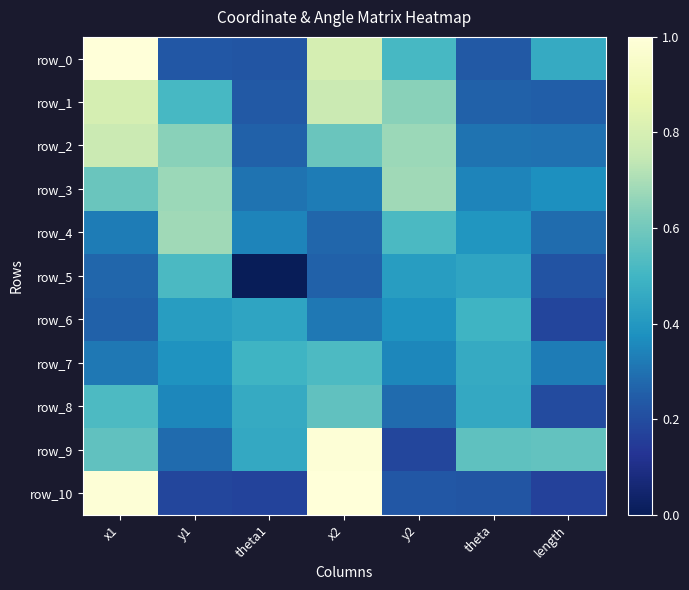

Which label corresponds to the largest value in the chart?

x2